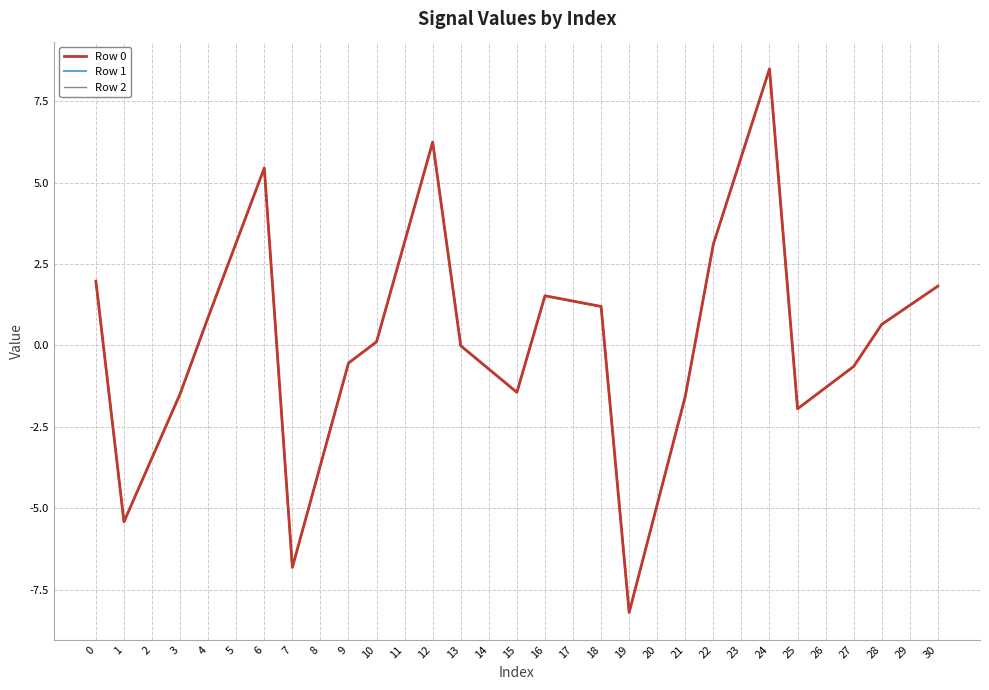

At which category does Row 0 reach its first local peak?

6